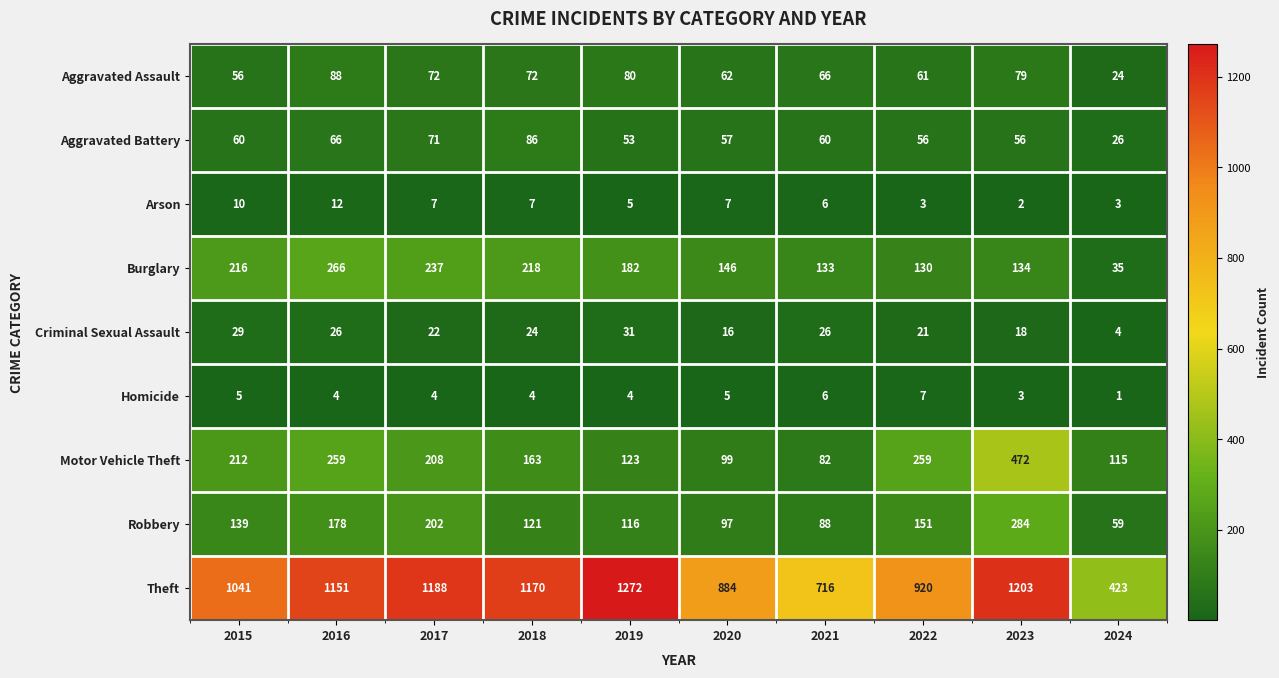

What is the sum of the Theft values at 2023 and 2021?

1919